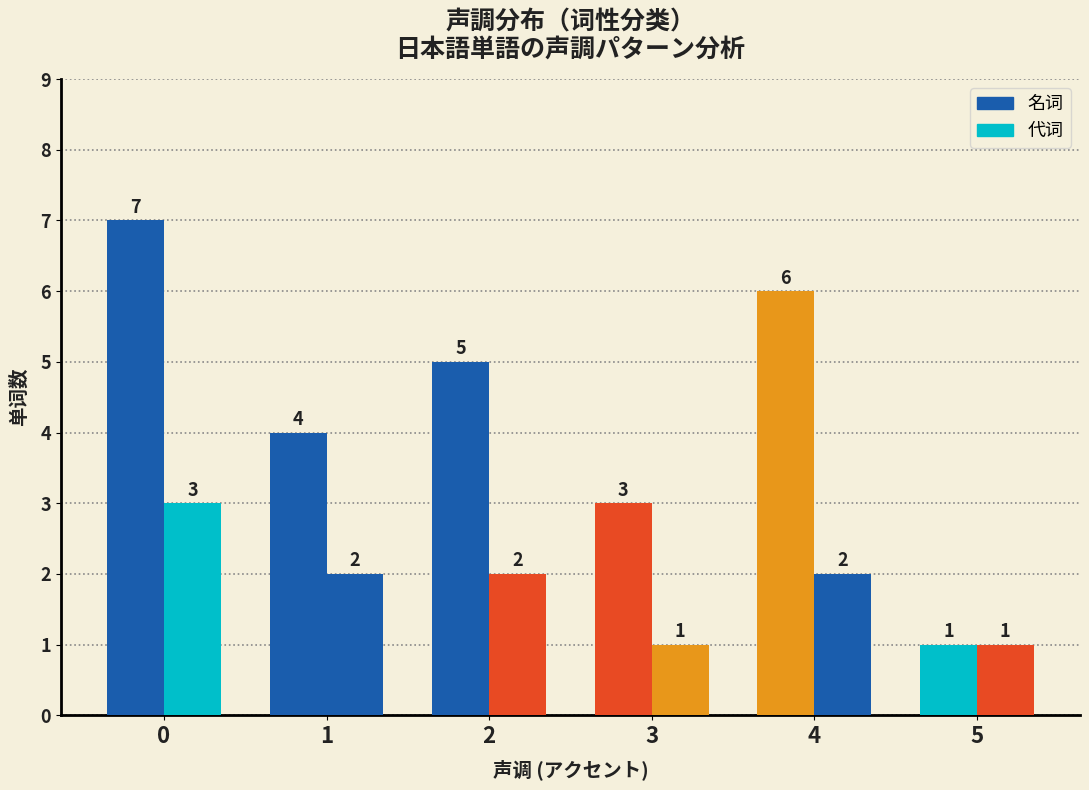

What is the total value across all series at 4?

8